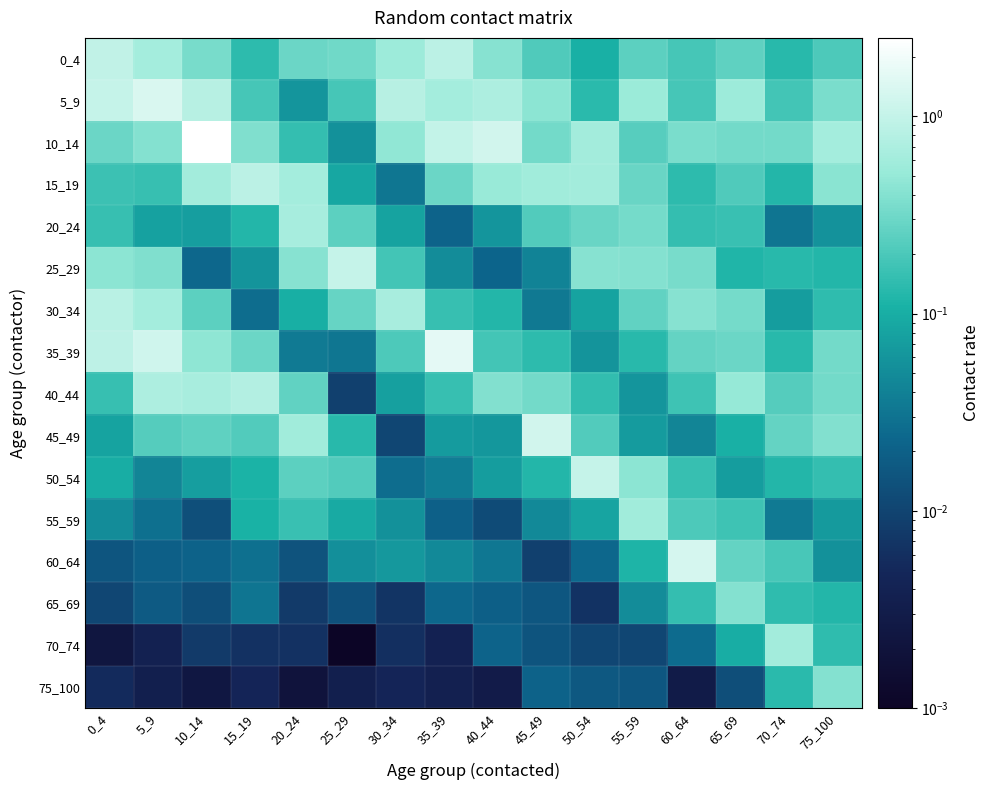

Which category has the highest value across all series?

10_14